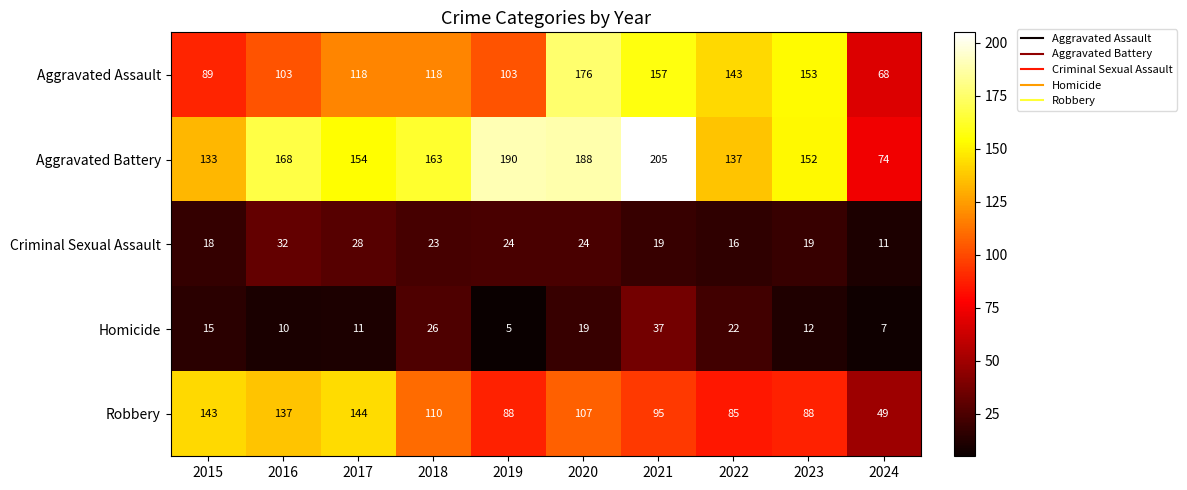

Which series changed the most between 2015 and 2017?

Aggravated Assault